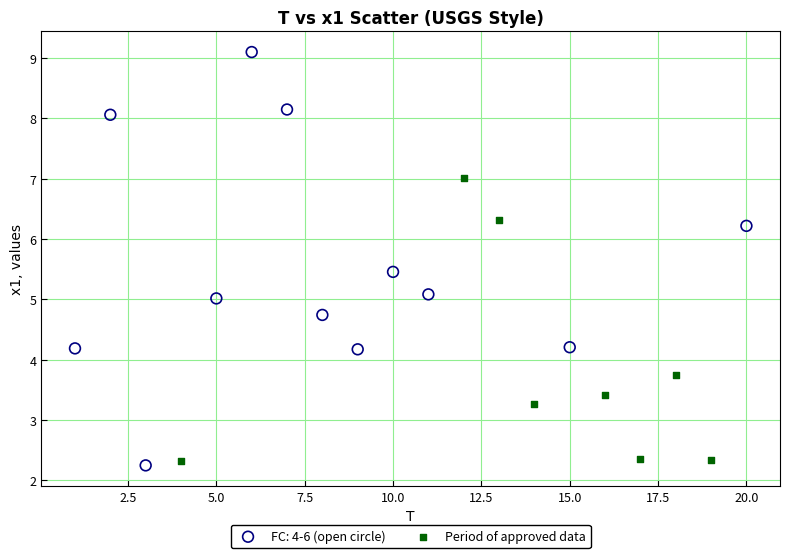

Which series contains the highest Y value?

FC: 4-6 (open circle)